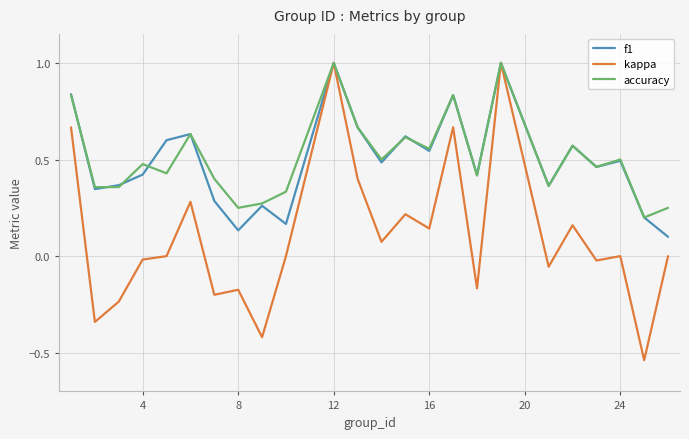

Which series has the largest range (max minus min)?

kappa